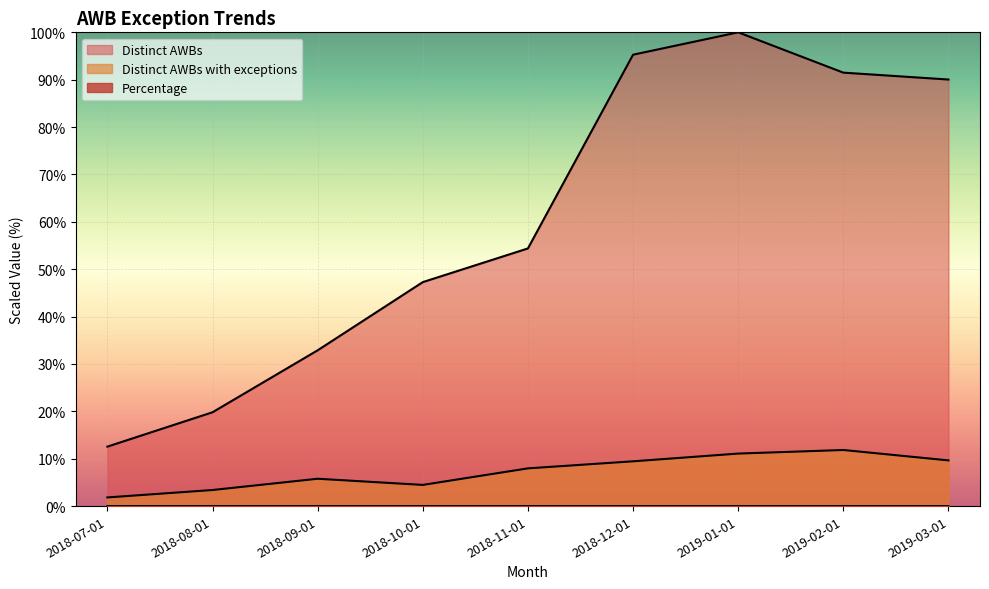

True or false: Distinct AWBs with exceptions has more than 1 points higher than both neighbors.

True